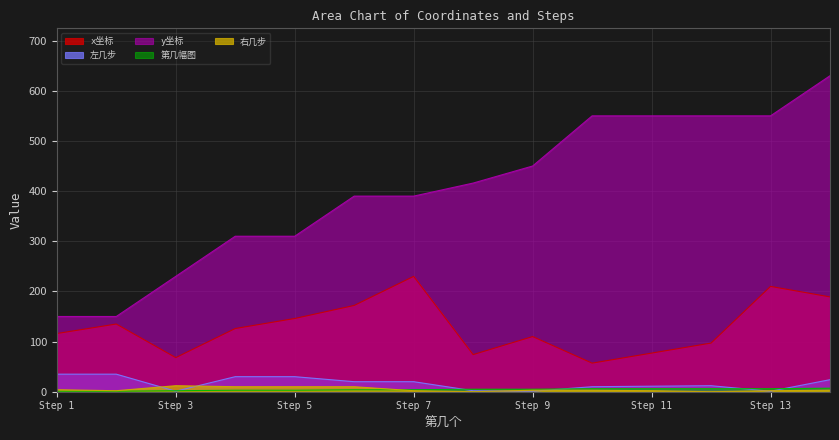

What is the maximum value shown in the chart?

630